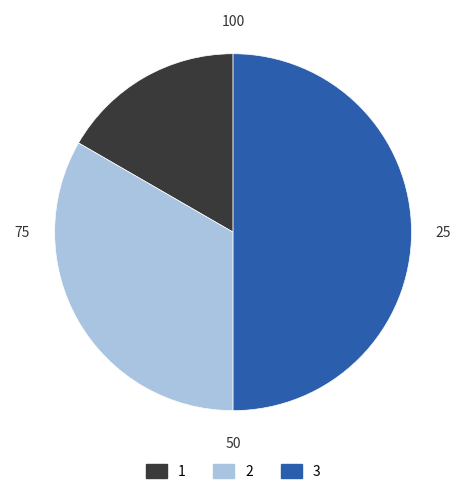

What is the ratio of the value at 3 to the value at 1?

3.0